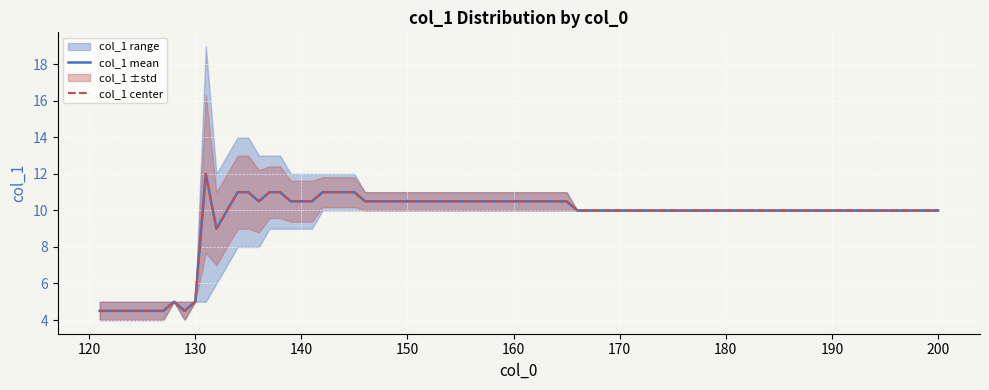

Is the value of mean_col1 at 131 greater than the value of max_col1 at 131?

No